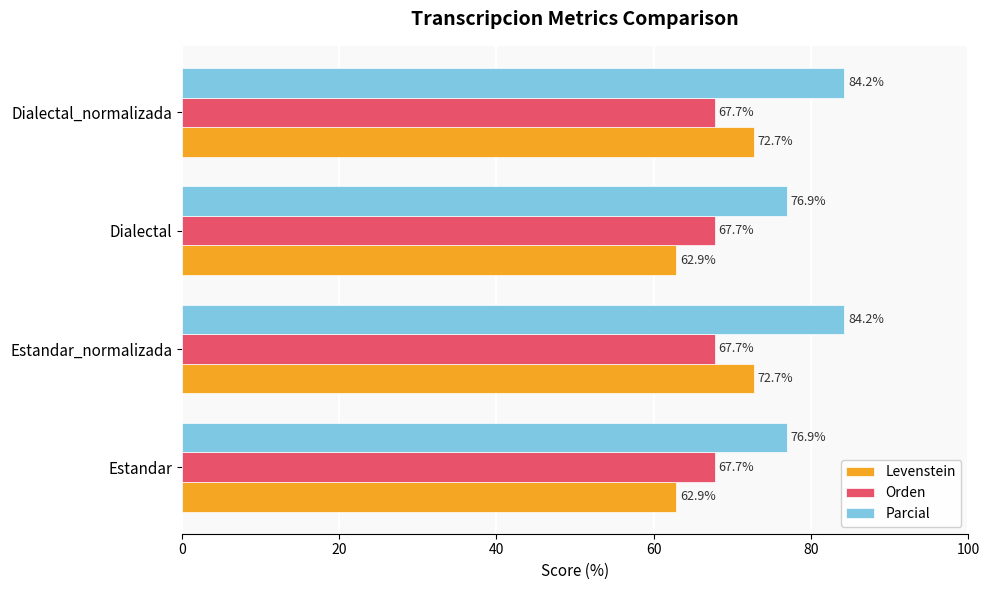

What is the minimum value for Levenstein?

62.9